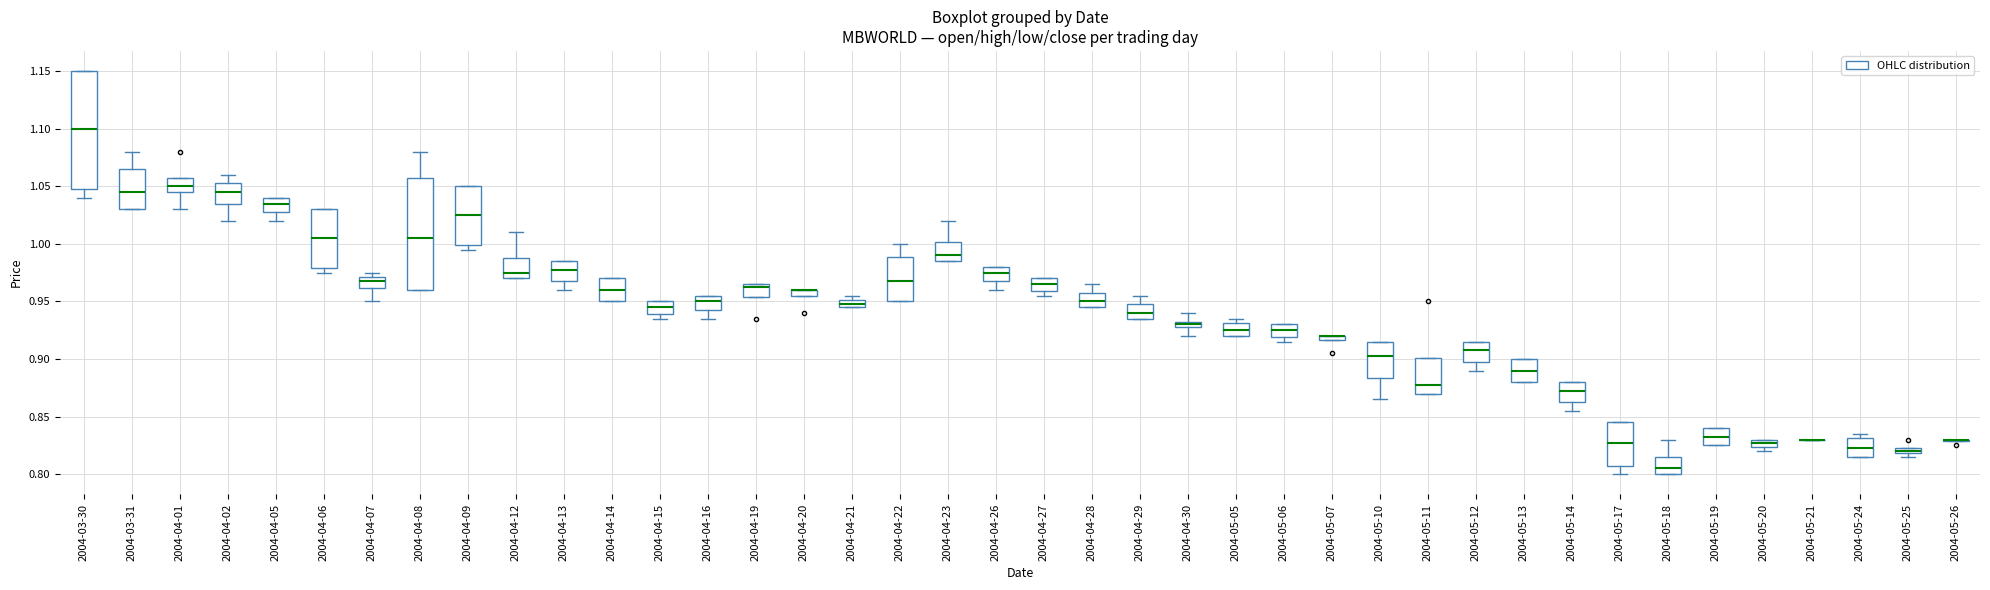

Where is the upper edge of the box for 2004-05-05 on the y-axis? The values are not printed on the chart, so give them approximately, as read against the axis.

0.930